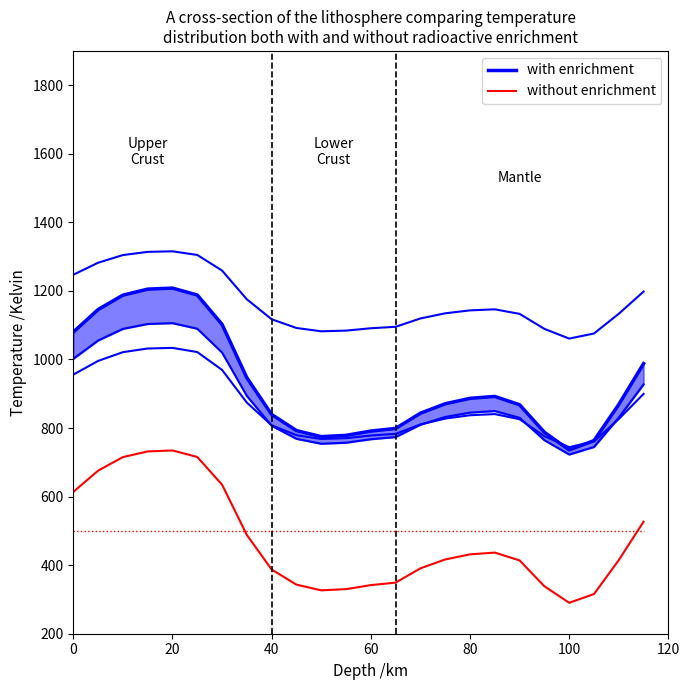

The with enrichment series shows 778.6 at 11. True or false?

True